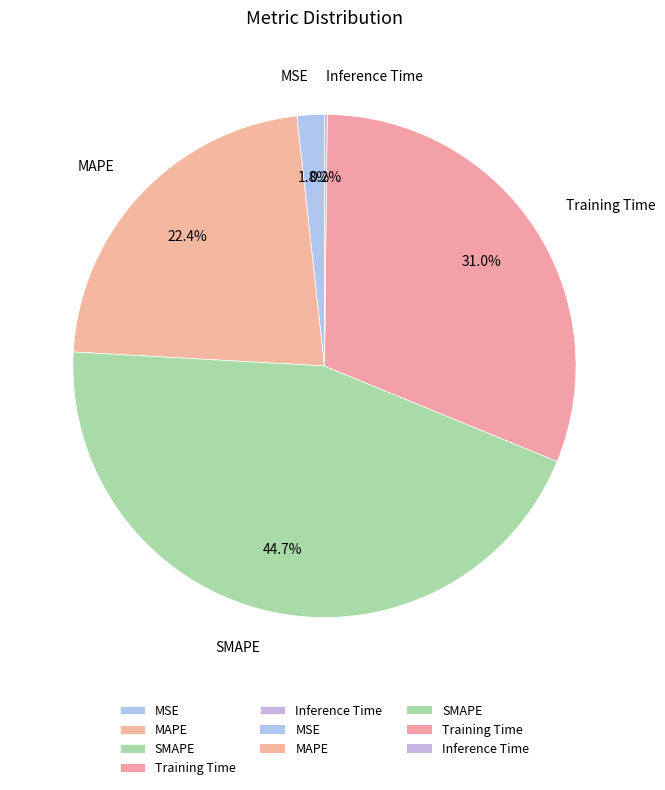

Does any single category account for the majority?

No